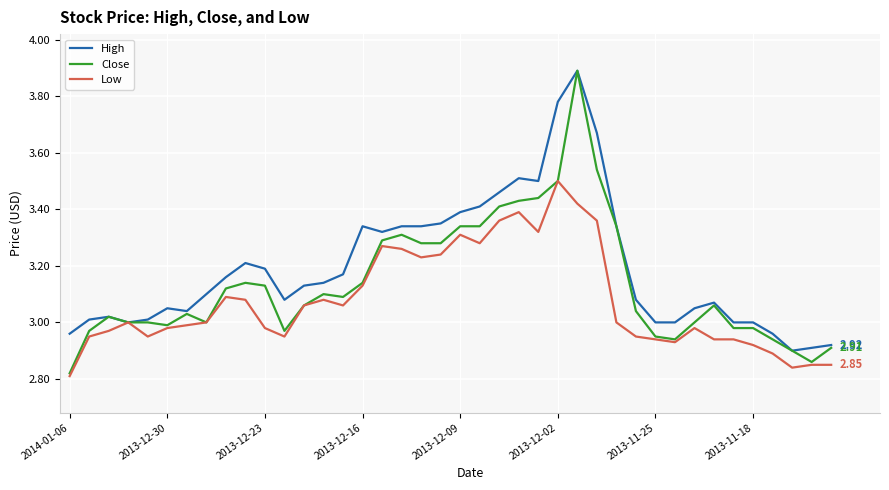

Which series has the widest spread of values?

Close